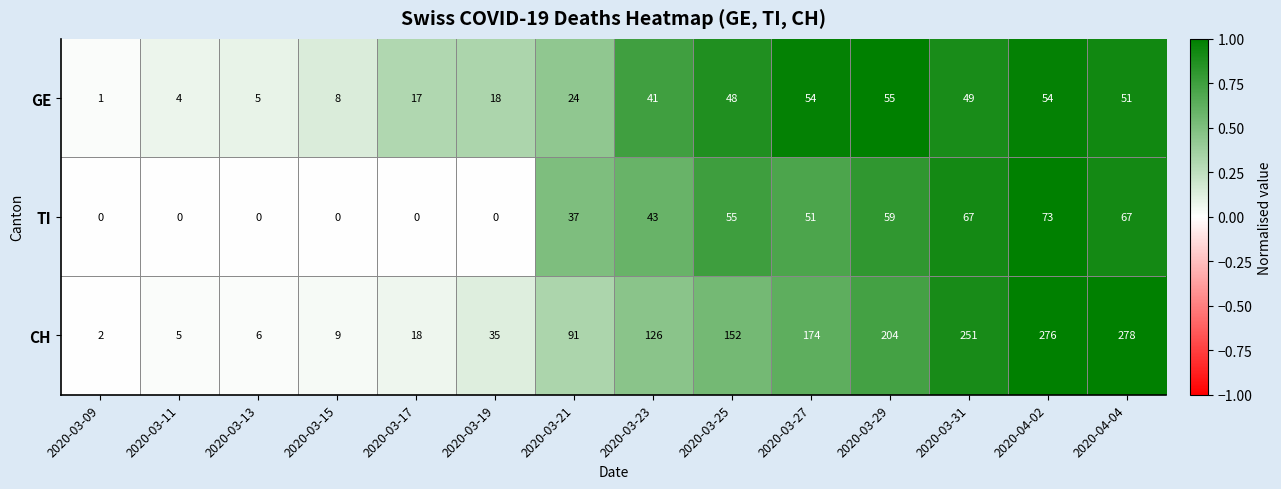

List the series in order of their peak value, lowest first.

GE, TI, CH